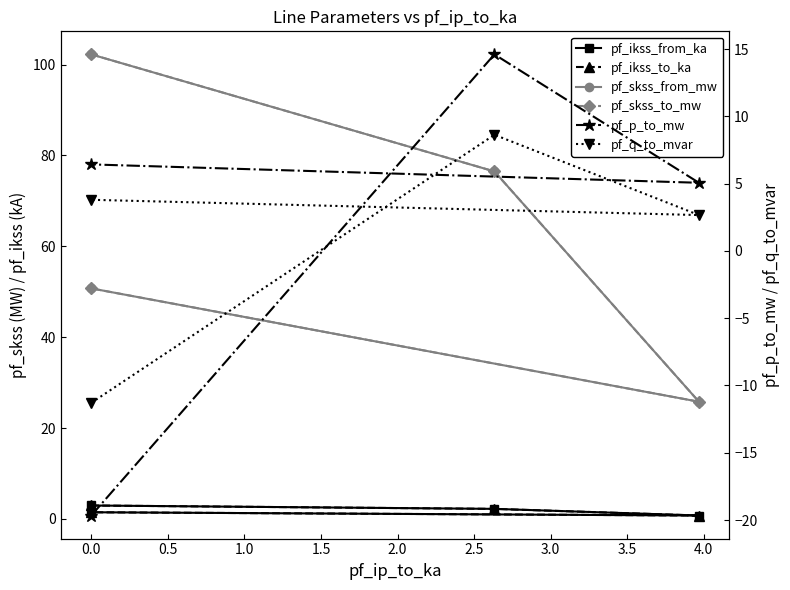

Reading right to left, what are all the values shown in this chart?

pf_ikss_from_ka: 1.5	0.7	2.2	3.0
pf_ikss_to_ka: 1.5	0.7	2.2	3.0
pf_skss_from_mw: 50.7	25.8	76.5	102.2
pf_skss_to_mw: 50.7	25.8	76.5	102.2
pf_p_to_mw: 6.4	5.1	14.6	-19.7
pf_q_to_mvar: 3.8	2.7	8.6	-11.3